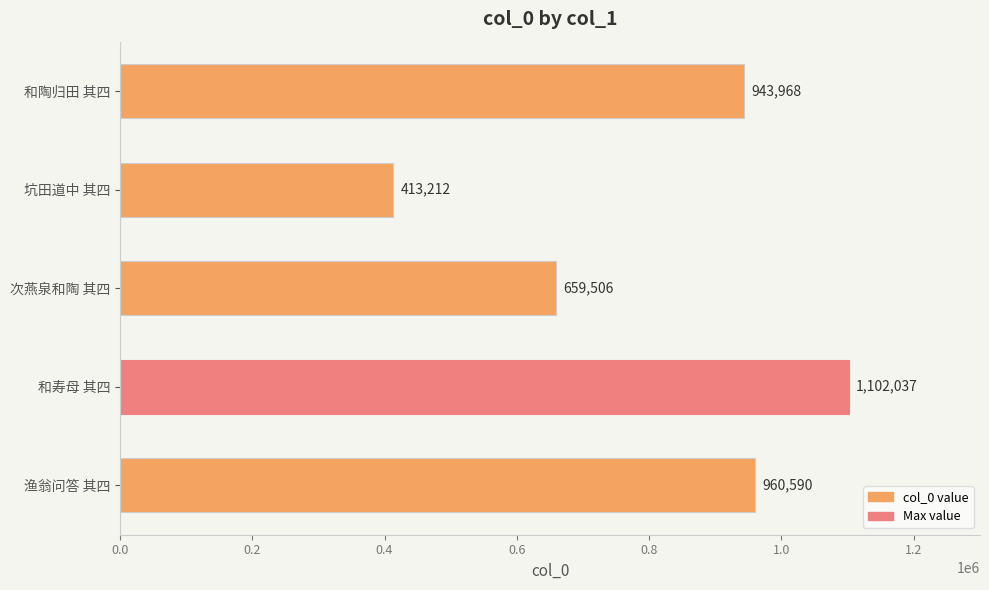

What is the ratio of the value at 渔翁问答 其四 to the value at 和陶归田 其四?

1.0